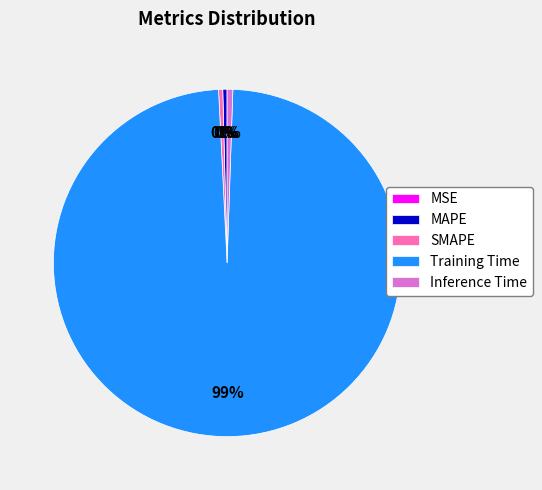

Which slice represents more than half of the pie?

Training Time